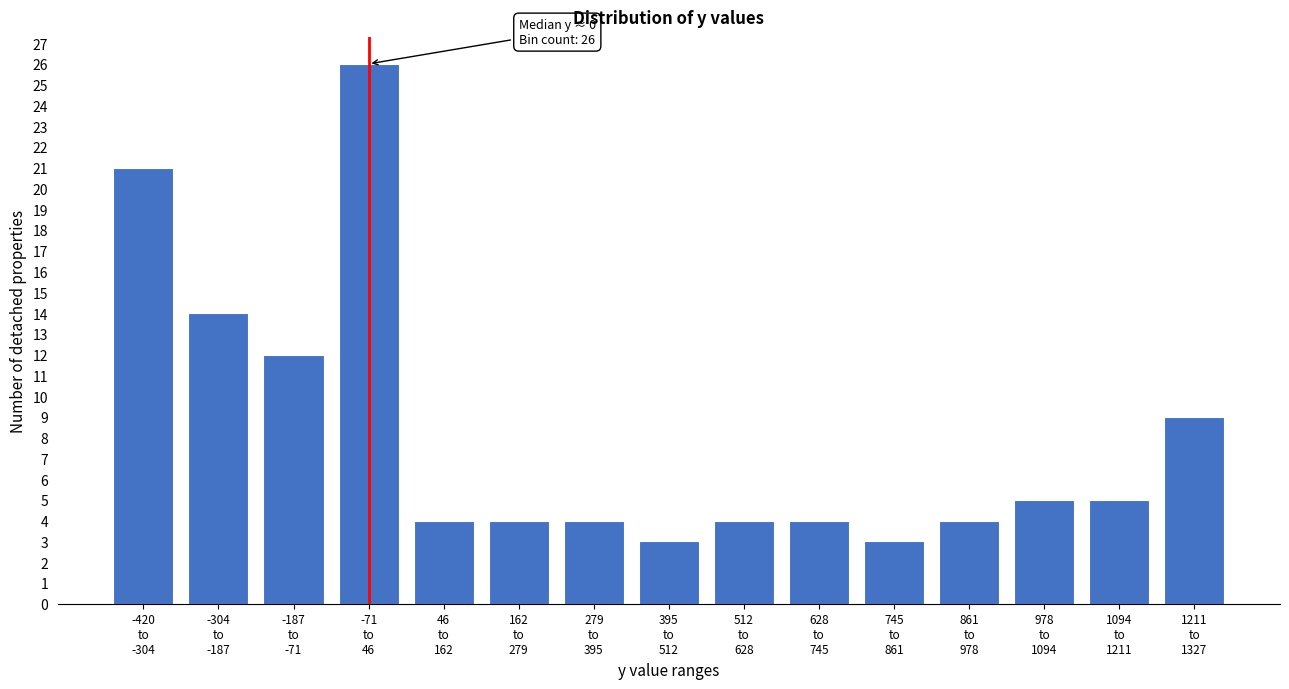

Reading left to right, transcribe all the data shown in this chart.

21	14	12	26	4	4	4	3	4	4	3	4	5	5	9